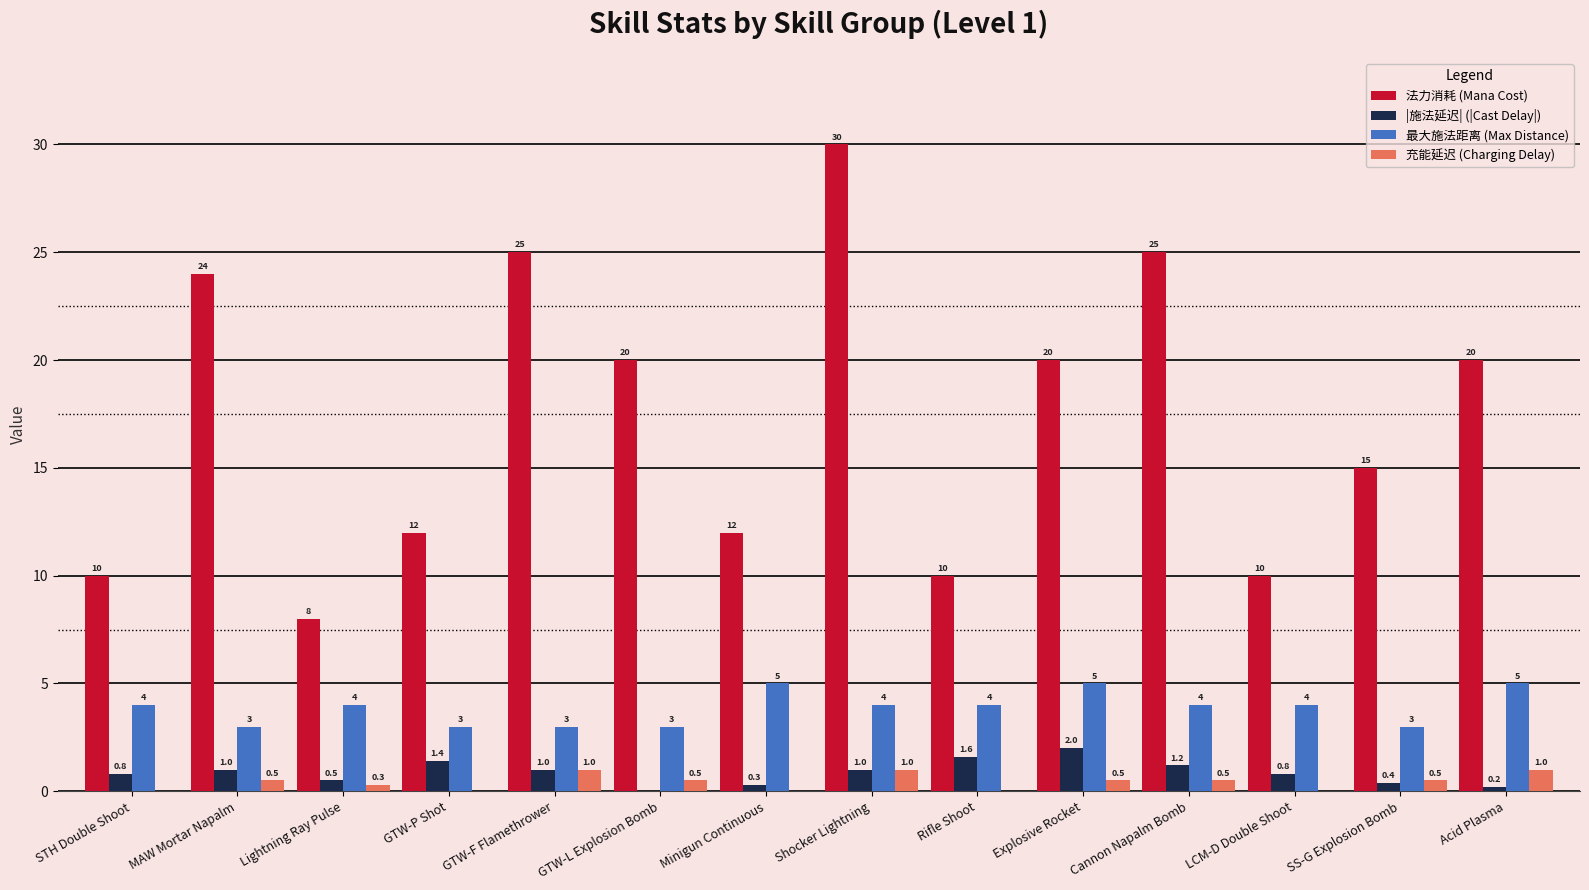

Is the value of 最大施法距离 (Max Distance) at LCM-D Double Shoot greater than the value of 法力消耗 (Mana Cost) at LCM-D Double Shoot?

No